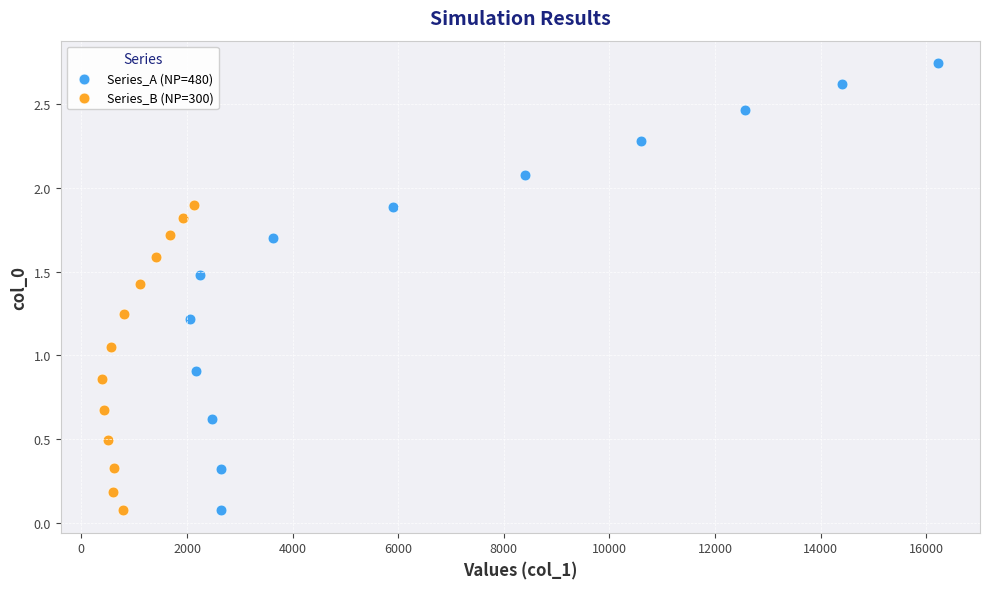

Which series contains the highest Y value?

Series_A (NP=480)